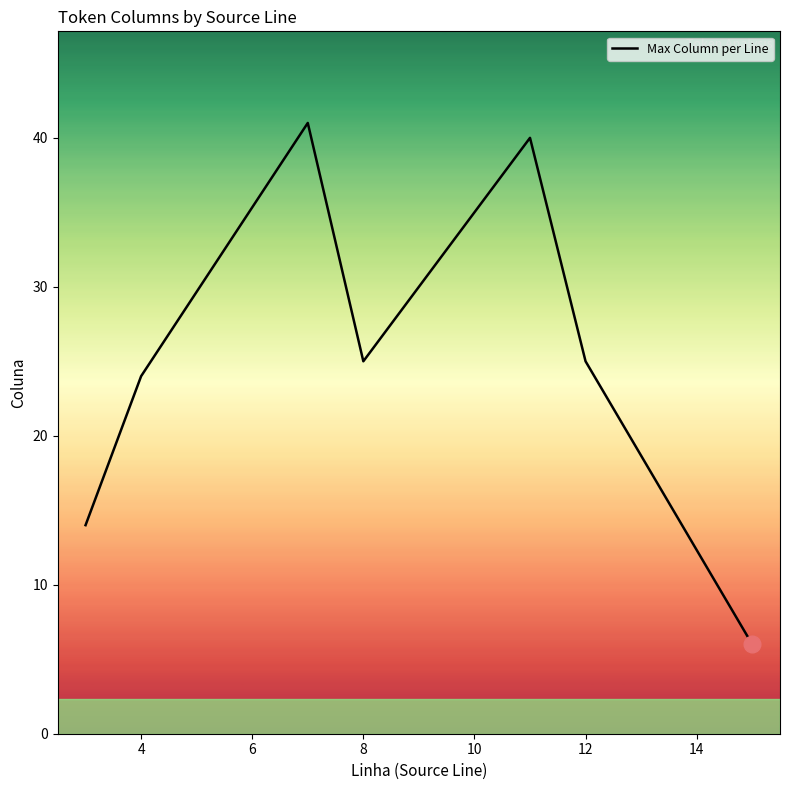

True or false: the data has more than 0 interior local peaks.

True